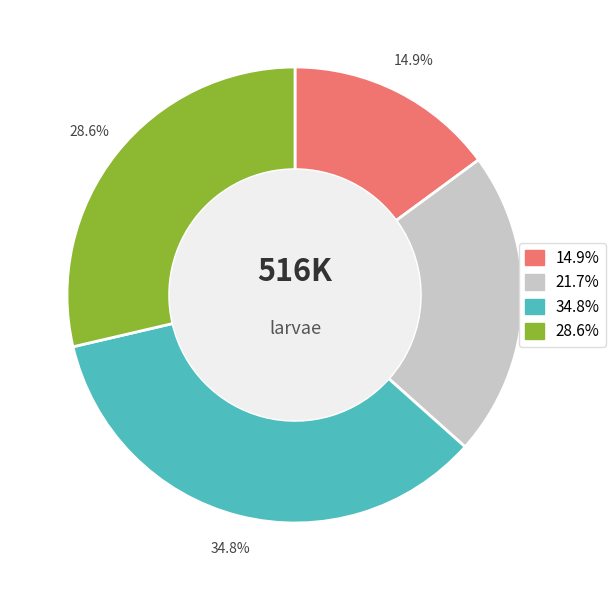

Is there a majority slice in this chart?

No